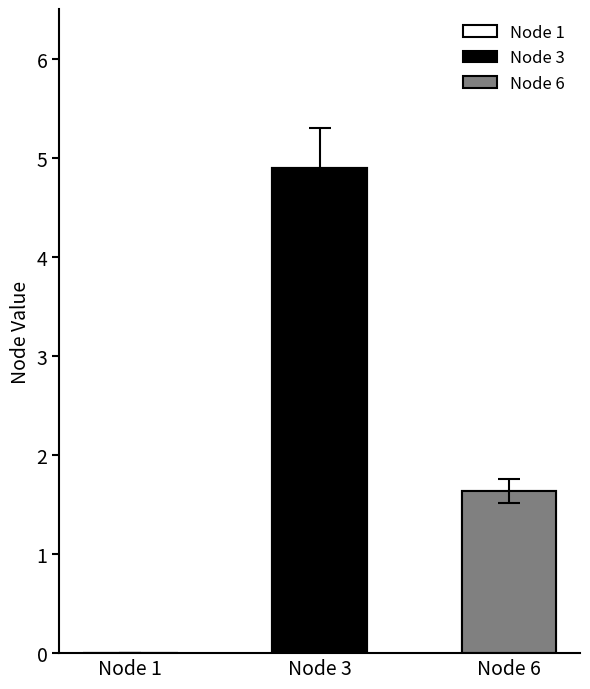

Reading right to left, what are all the values shown in this chart?

Node 1: 0.0	0.0	0.0
Node 3: 4.9	4.9	0.0
Node 6: 1.6	1.6	0.0